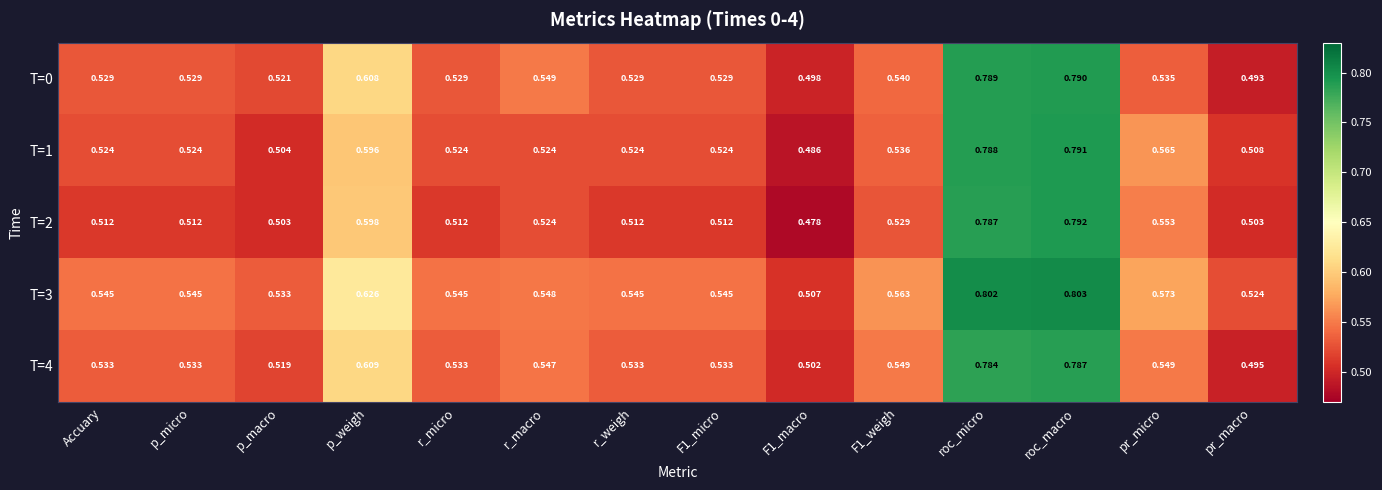

Where is T=0 nearest to the value 0?

pr_macro